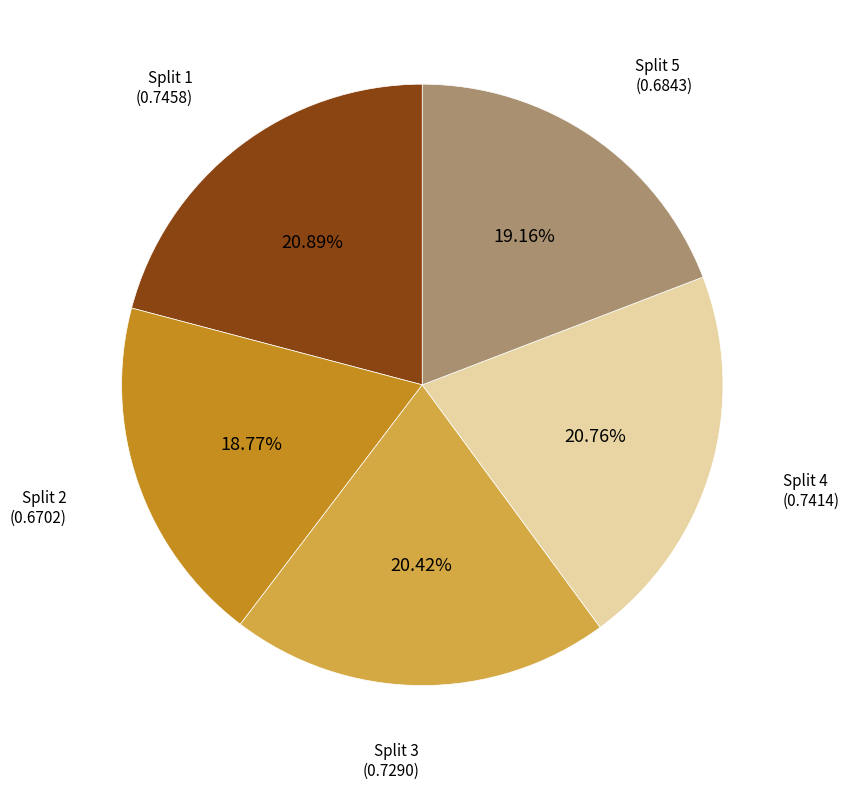

Is there any slice that represents more than half of the pie?

No